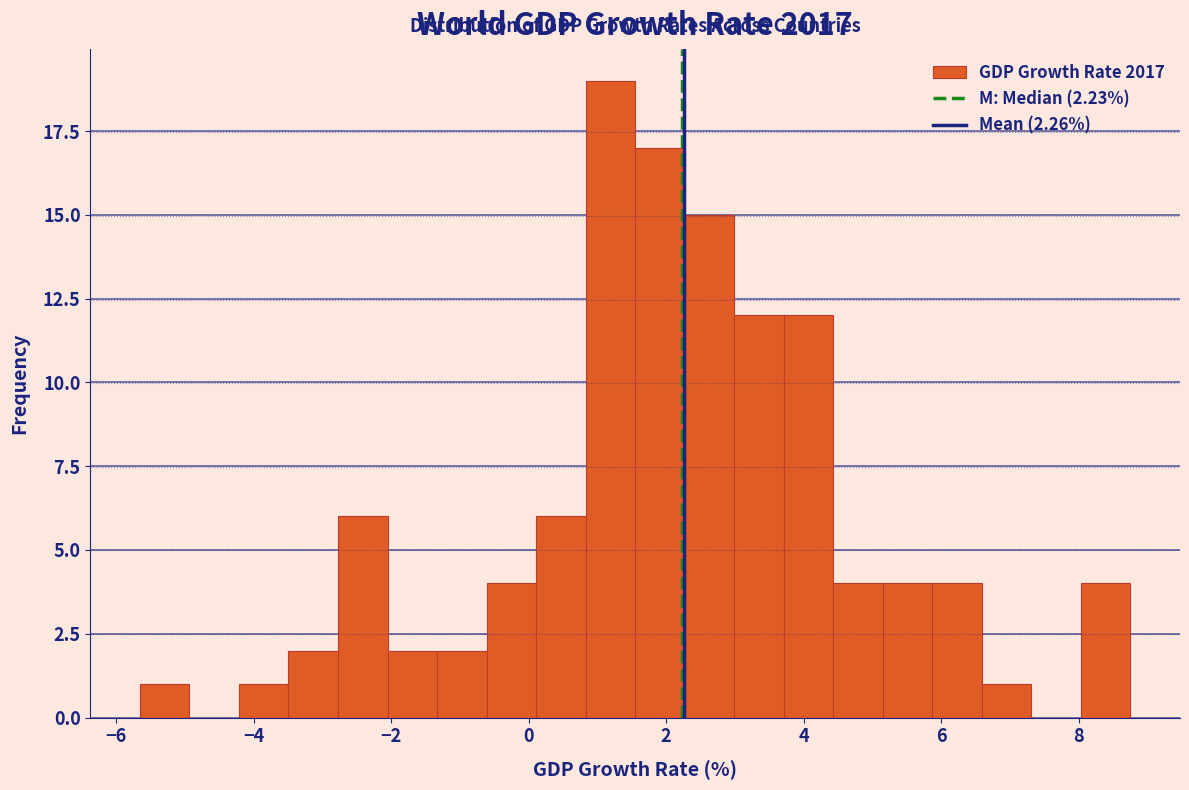

Around what value on the x-axis is the tallest bar? Give the approximate position of its centre, as read against the axis.

1.2